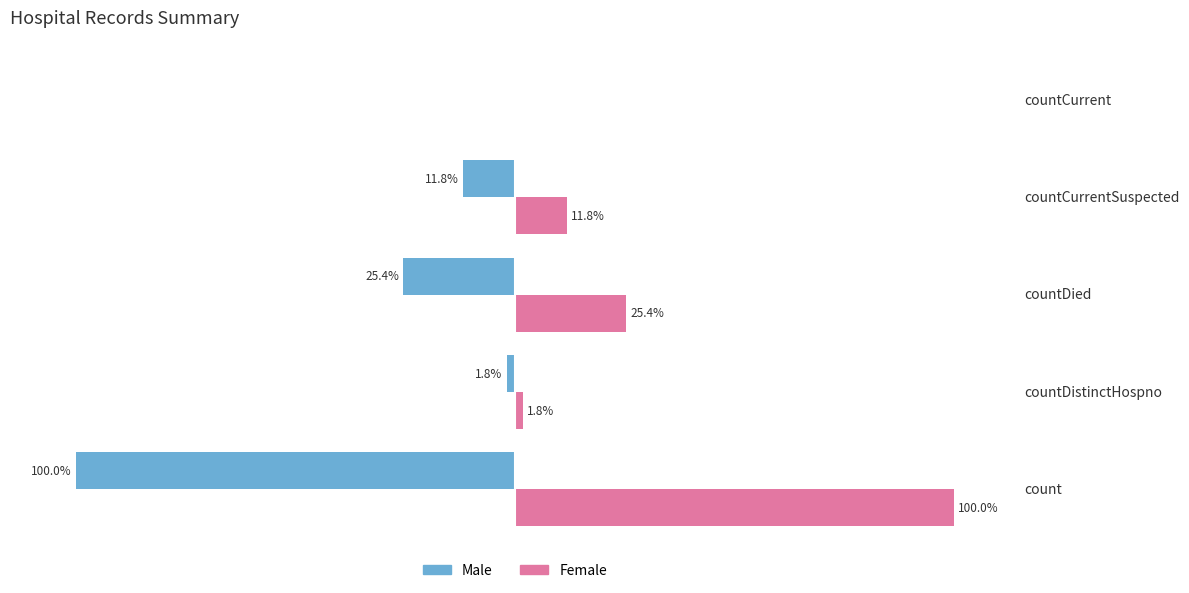

Where is Female nearest to the value 50?

countDied